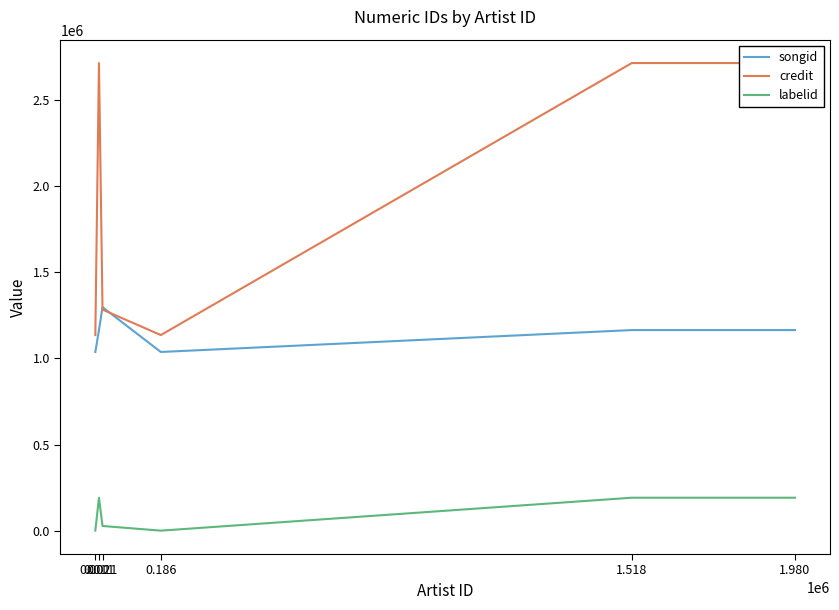

True or false: labelid has a value of 417 at 0.186.

True